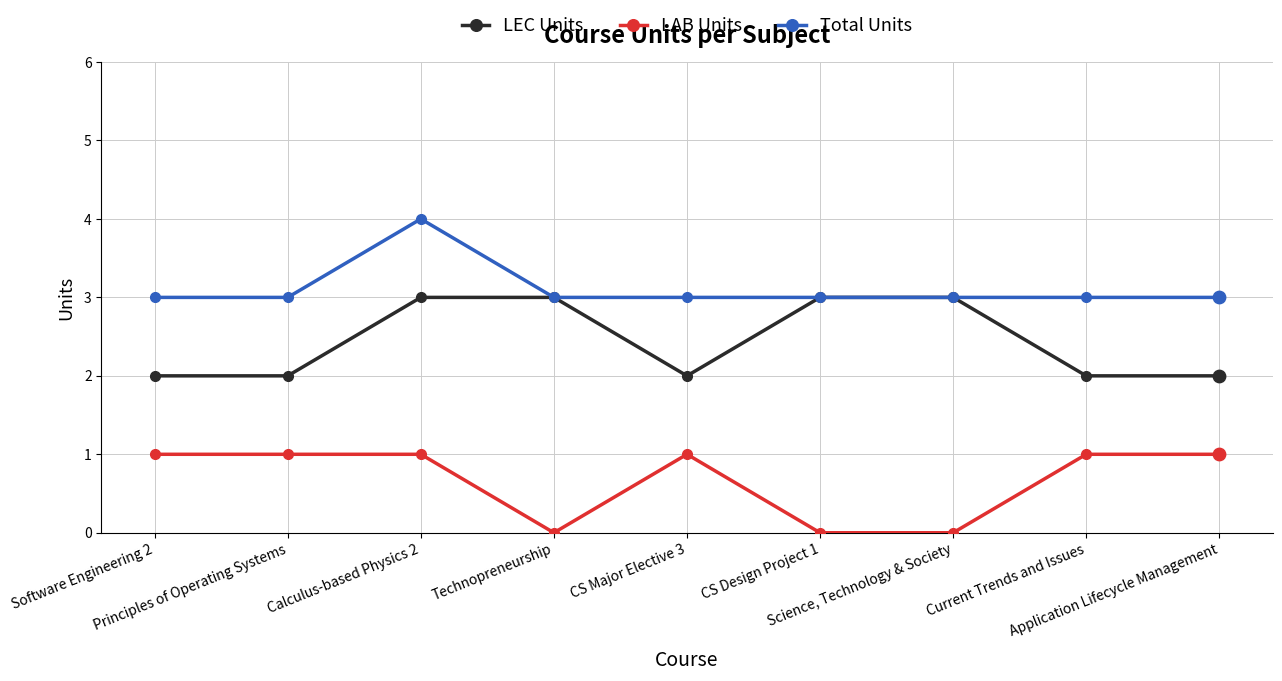

What are all the series names shown in the legend?

LEC Units, LAB Units, Total Units